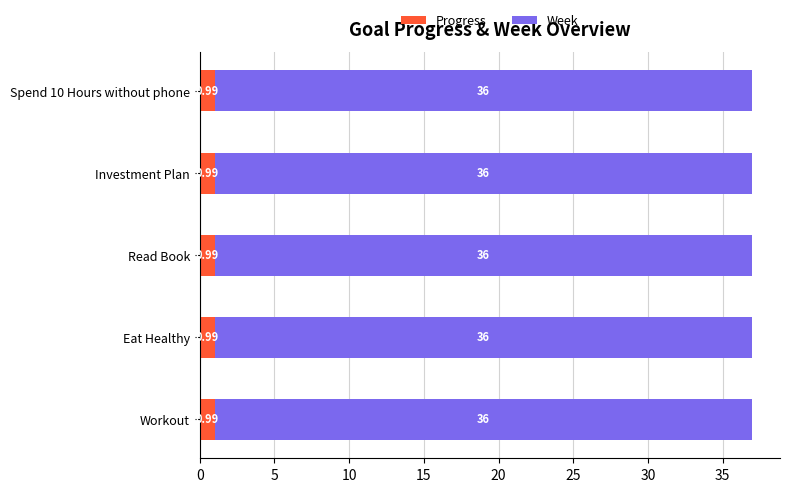

What is the total value across all series at Spend 10 Hours without phone?

37.0